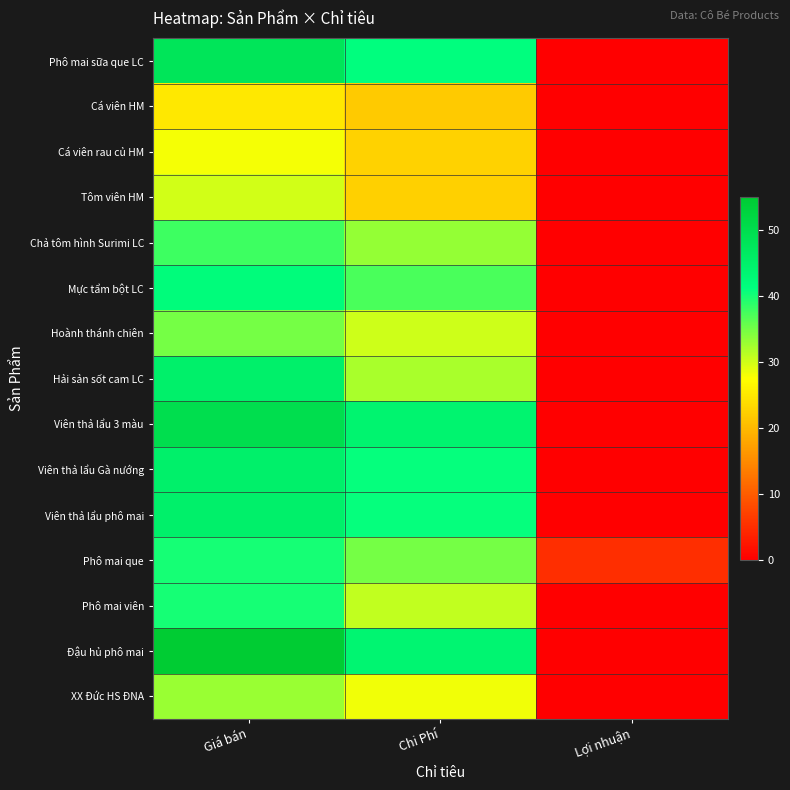

Which series changed the most between Giá bán and Chi Phí?

Hải sản sốt cam LC